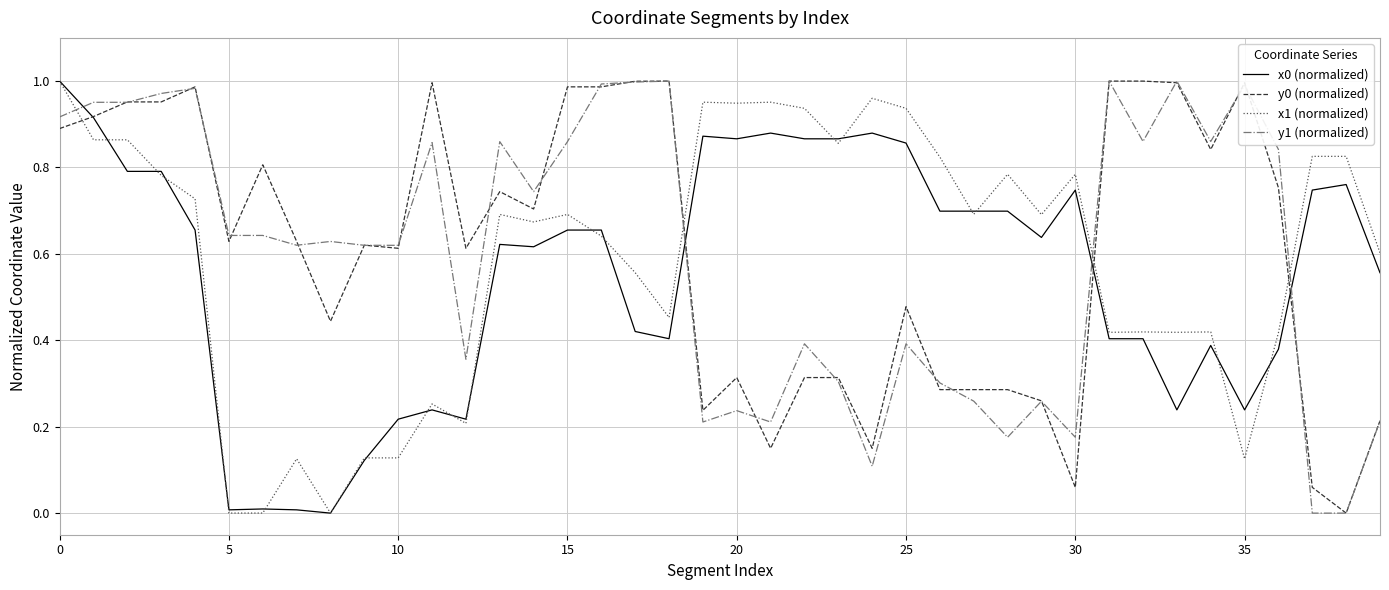

True or false: y0 (normalized) and x1 (normalized) intersect in this chart.

True